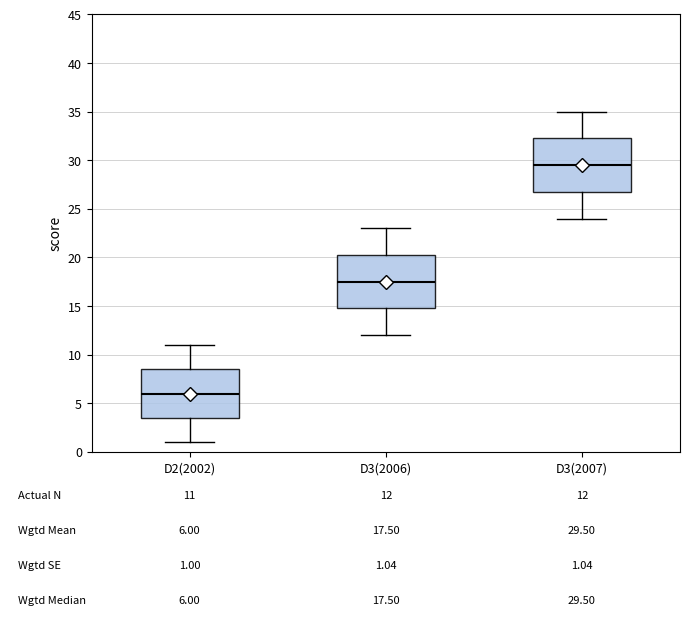

Which box's median line is the highest?

D3(2007)